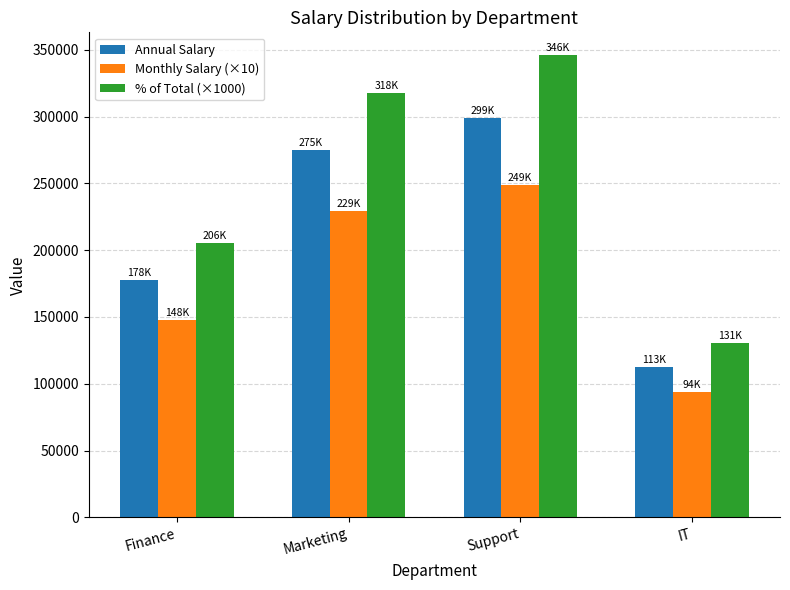

How many bars are there in each group?

3